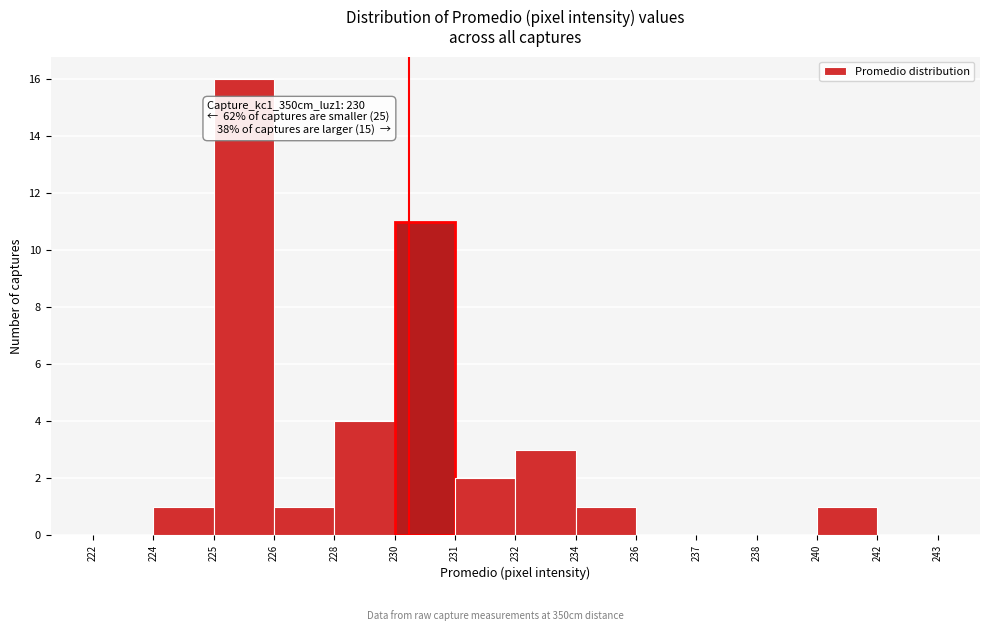

Reading left to right, transcribe all the data shown in this chart.

222=0	224=1	225=16	226=1	228=4	230=11	231=2	232=3	234=1	236=0	237=0	238=0	240=1	242=0